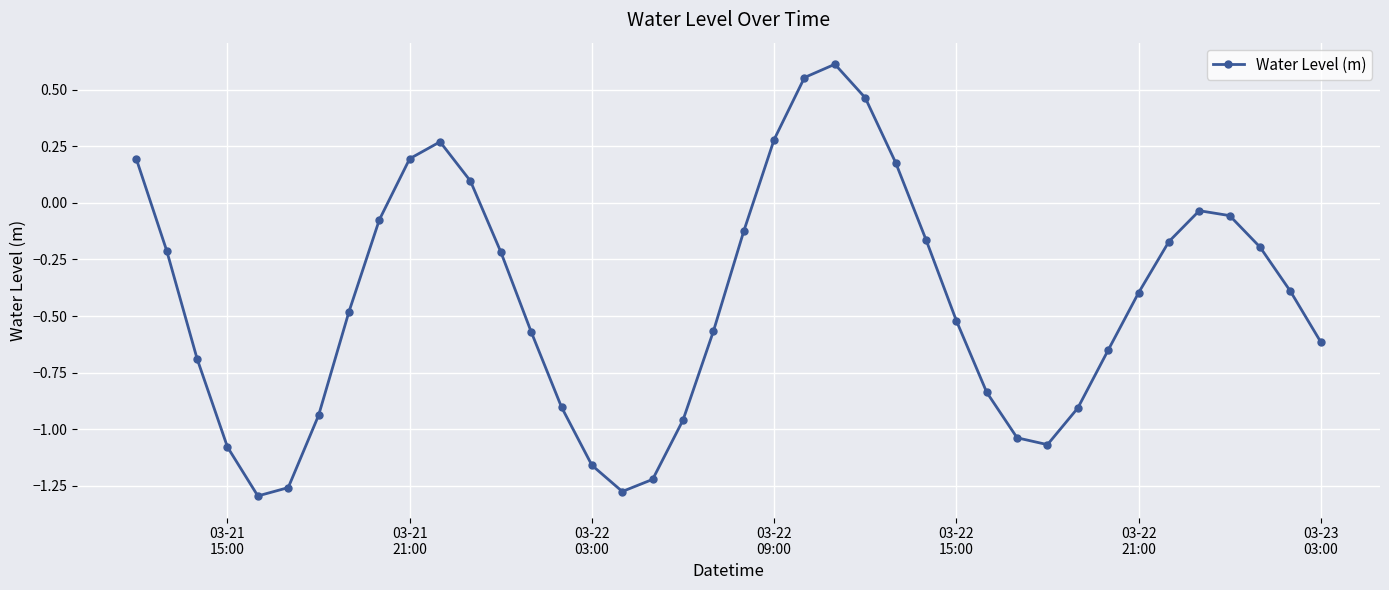

How many interior local peaks (higher than both neighbors) does the data have?

3